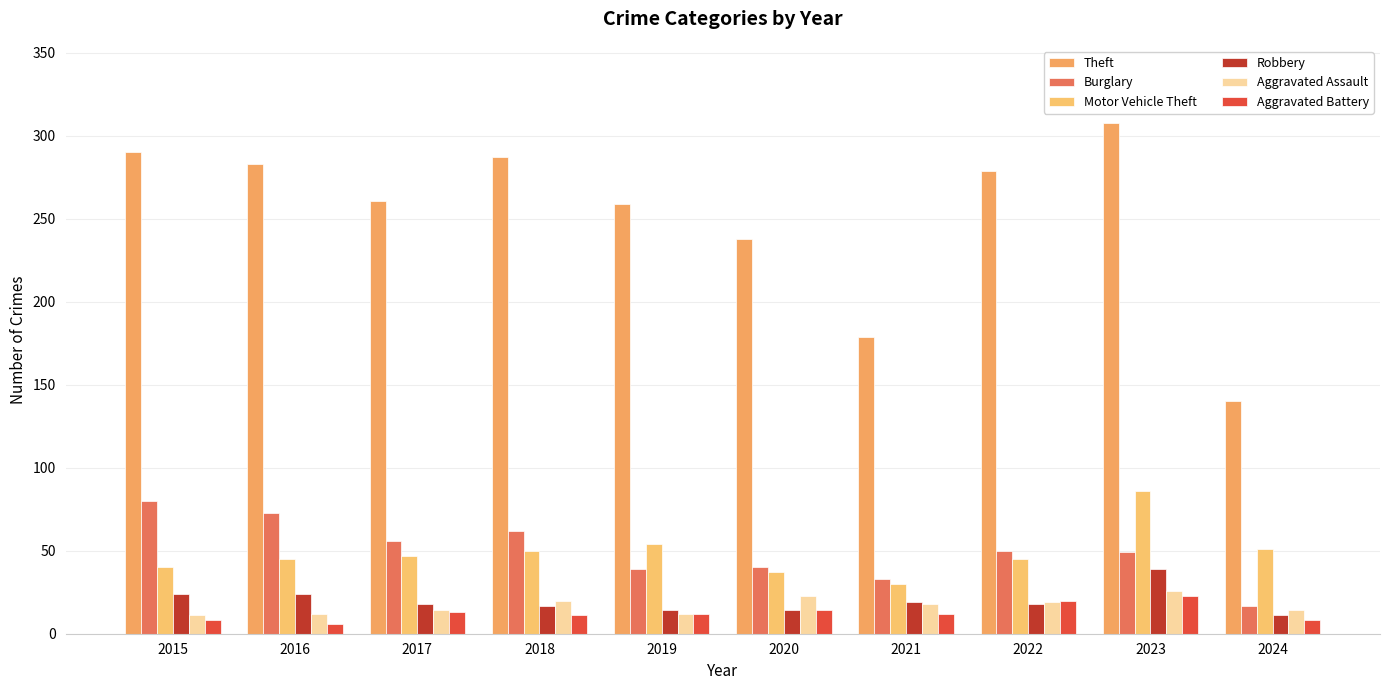

At which label does Motor Vehicle Theft first exceed 47?

2018